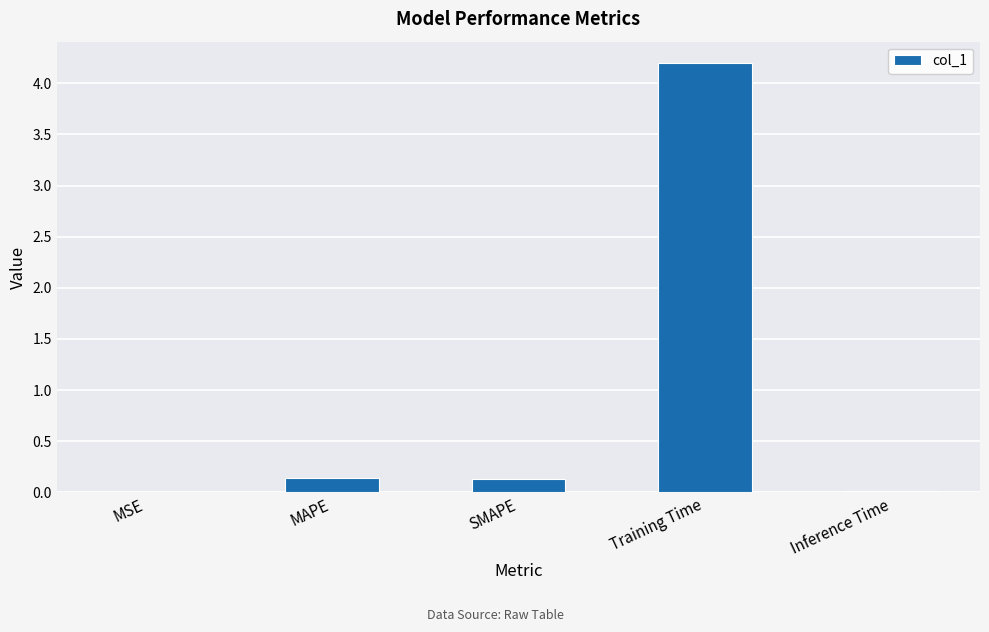

At which category does the chart reach its peak across all series?

Training Time